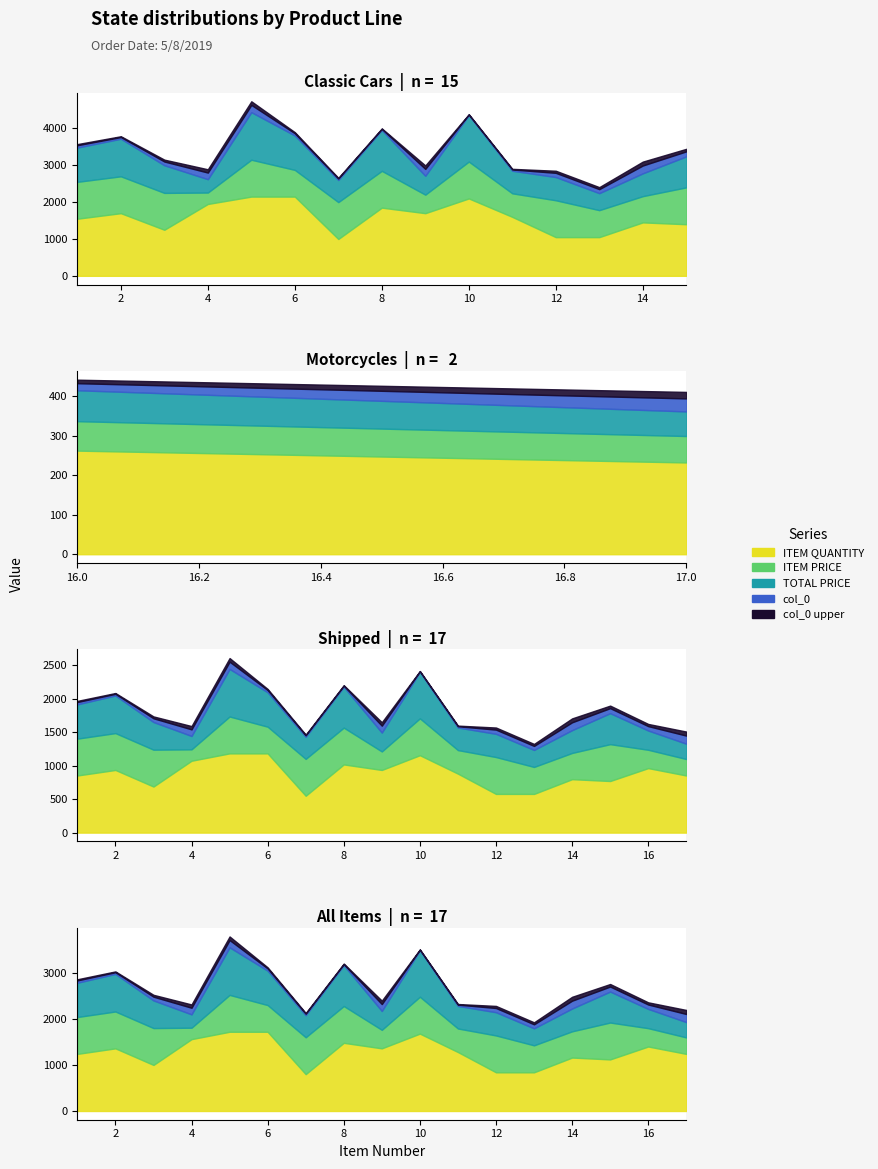

Where is the first local maximum for TOTAL PRICE?

2